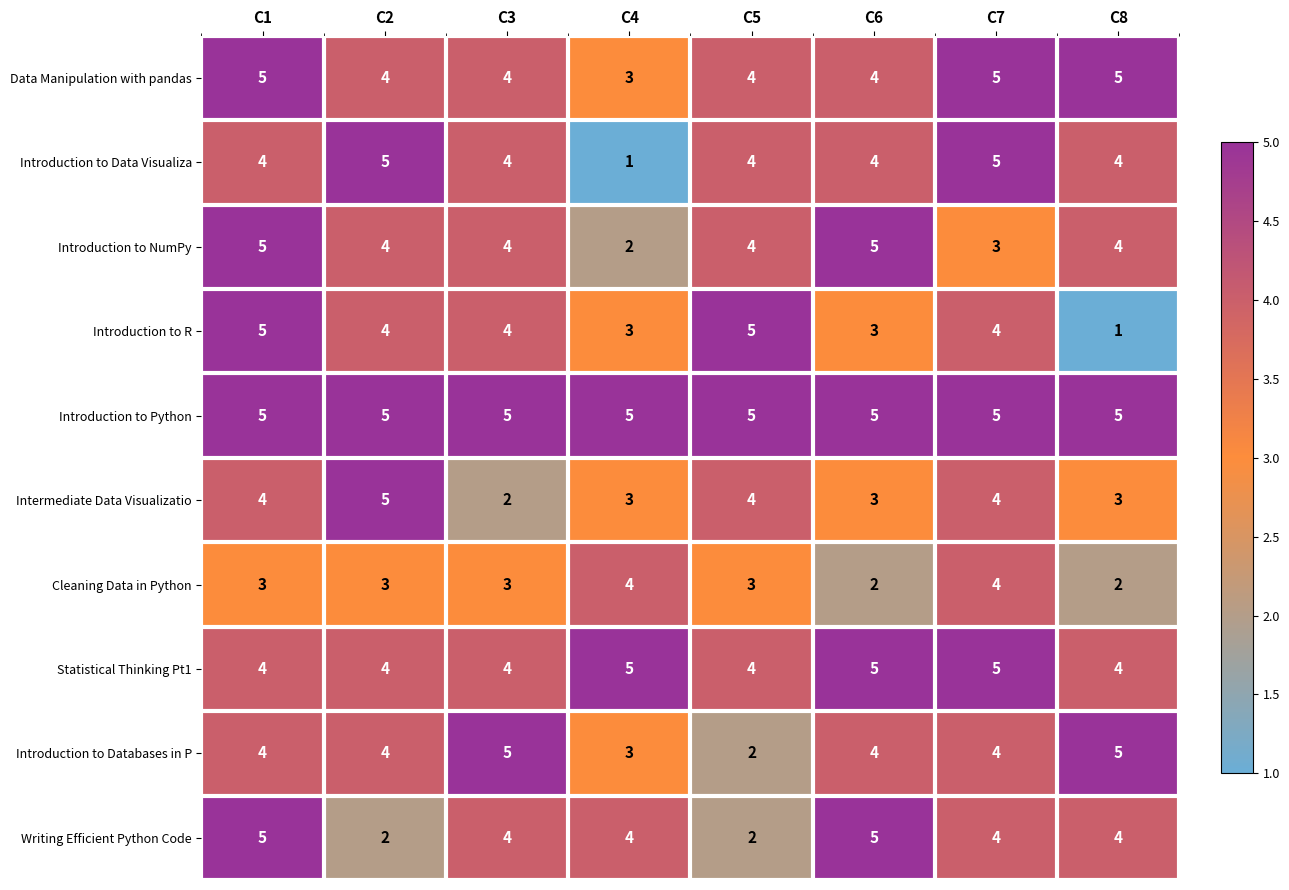

The value of Introduction to Databases in P at C3 is 5. True or false?

True